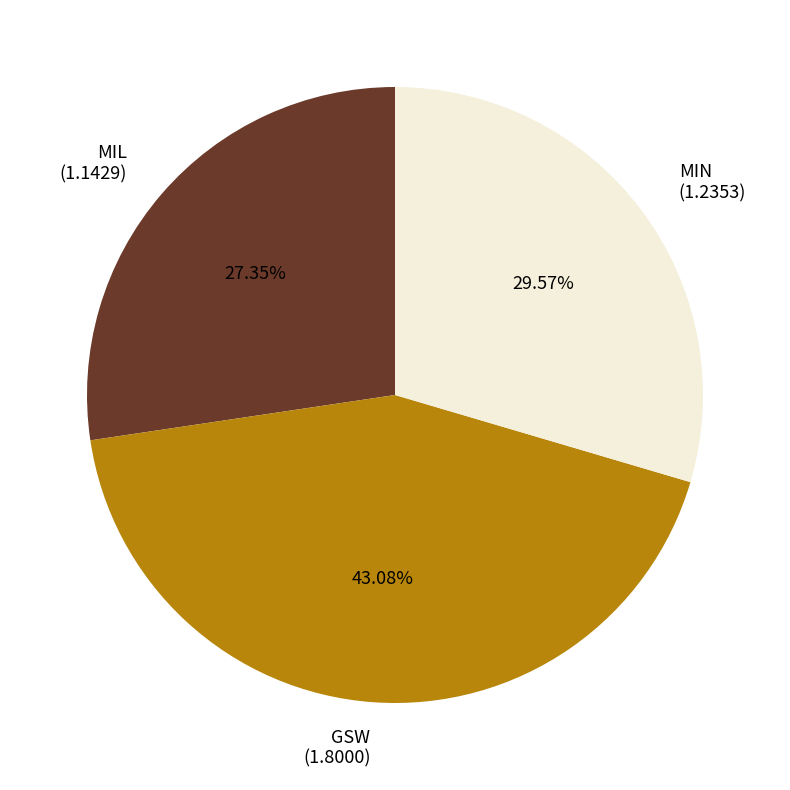

What is the ratio of the value at MIL to the value at MIN?

0.9